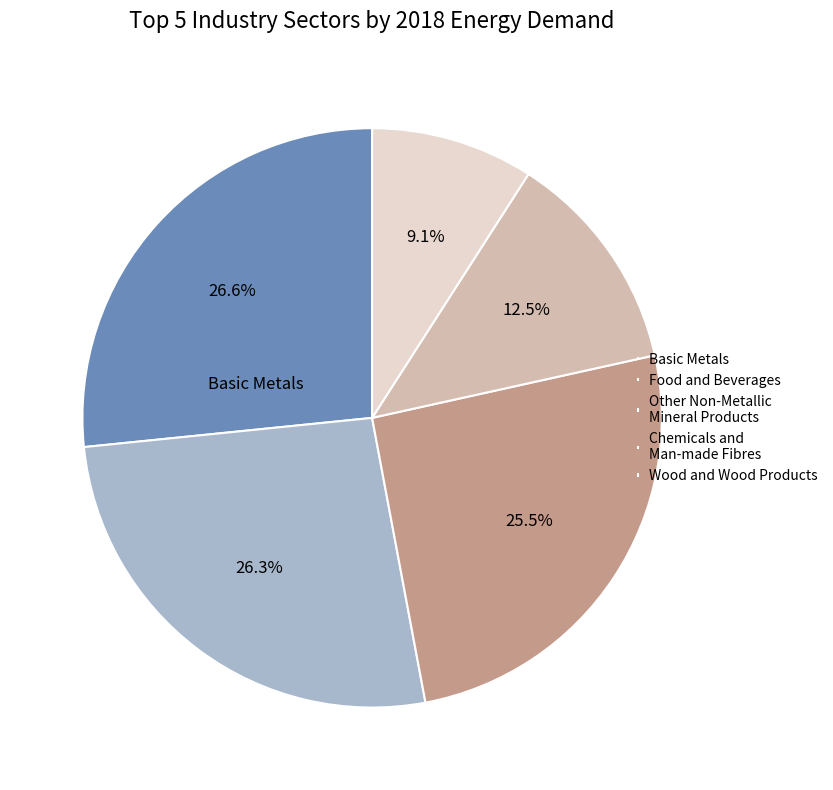

To the nearest percent, what is the difference between the largest and smallest slice percentages?

18%